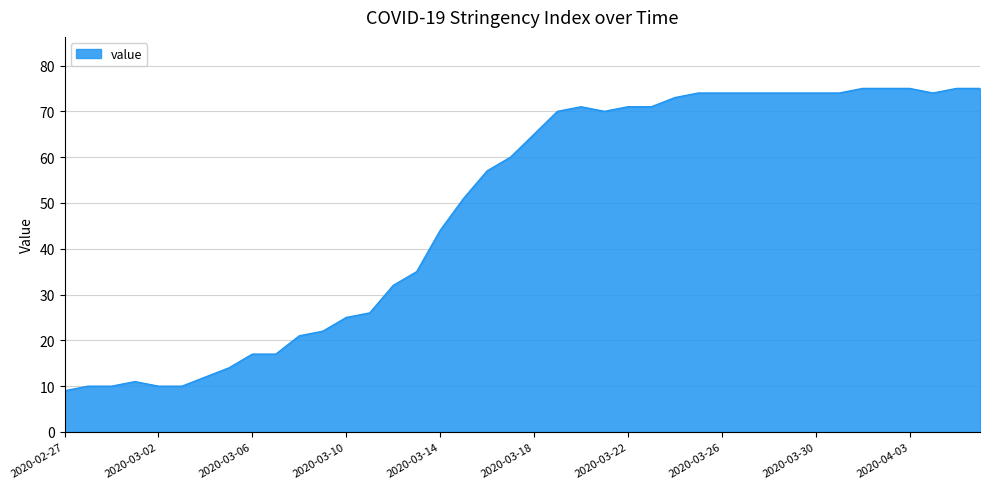

What is the difference between the maximum and second lowest values?

65